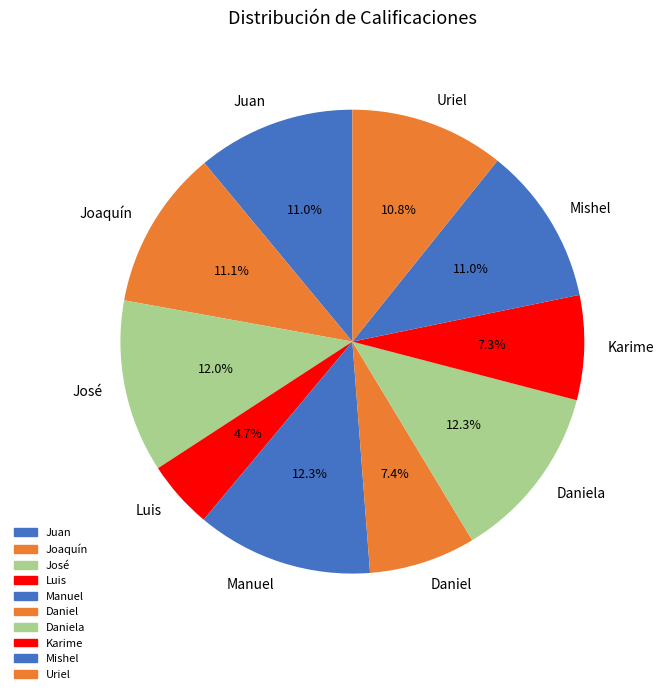

Does Manuel represent more than half of the total?

No